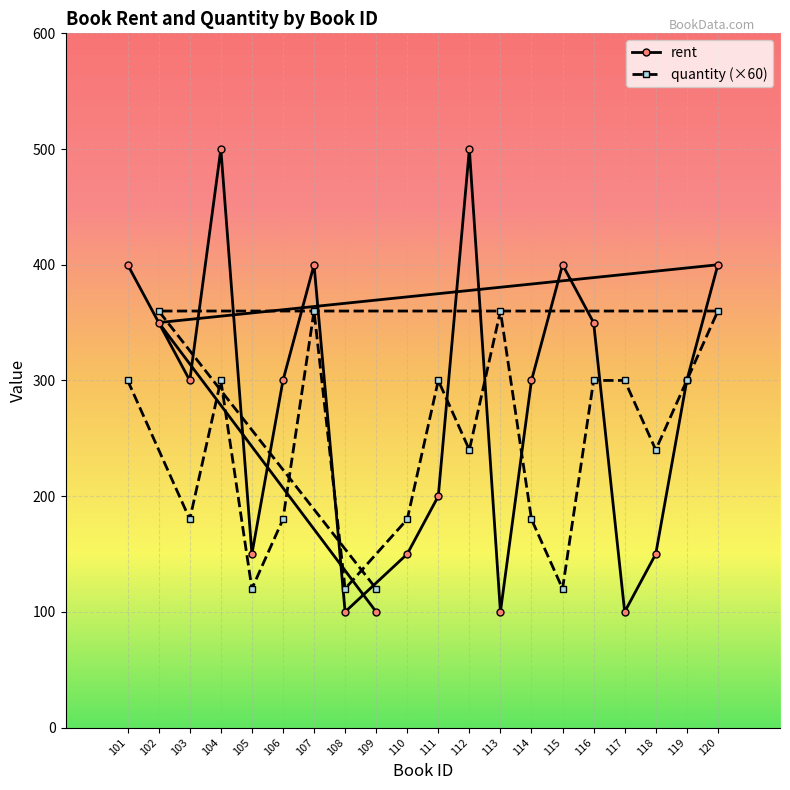

How many interior local valleys does the rent series have?

5